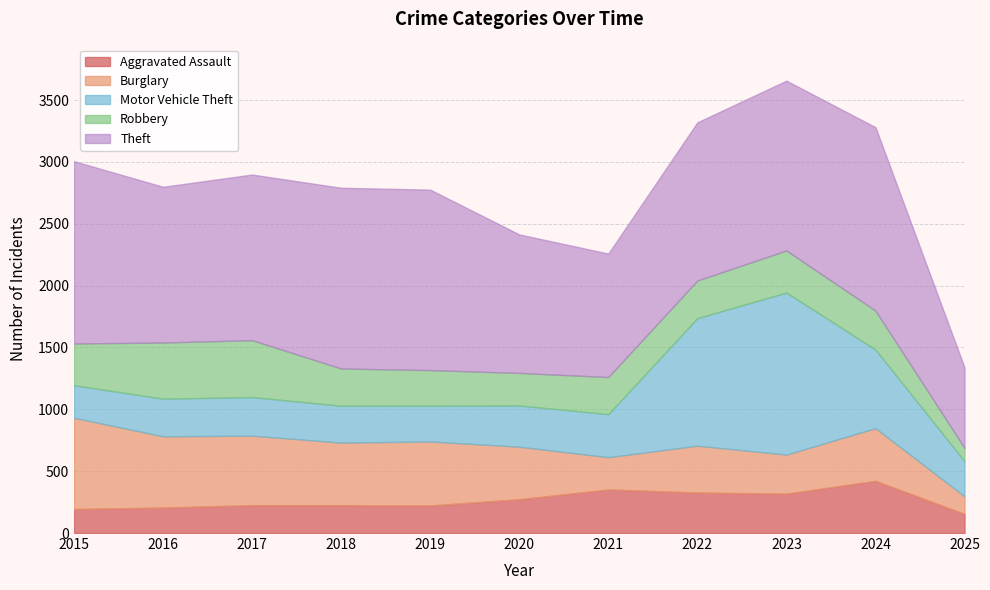

Which category has the lowest value across all series?

2025